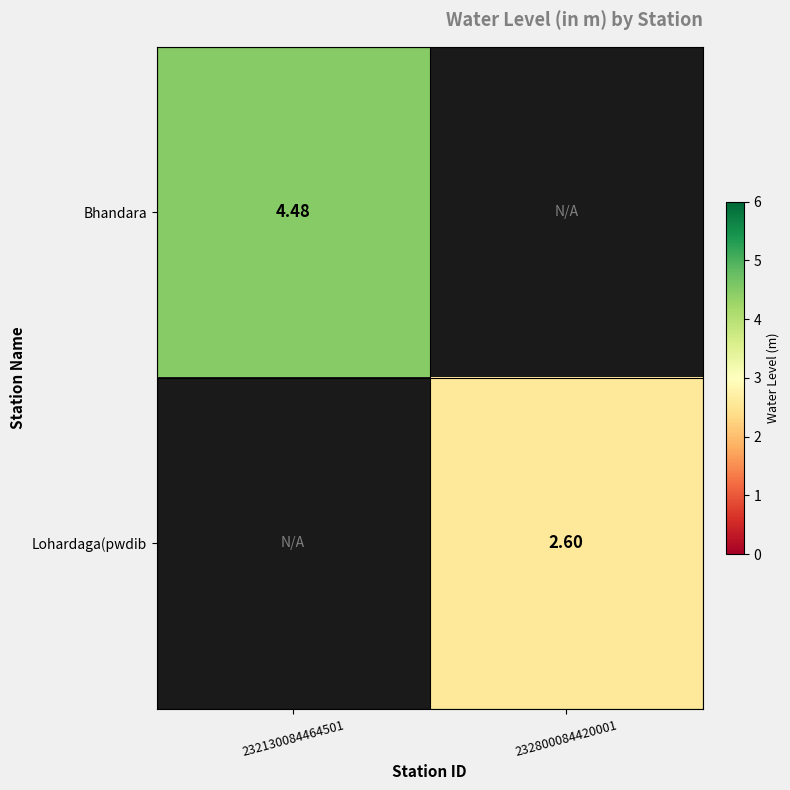

At how many categories does at least one series exceed 4?

1